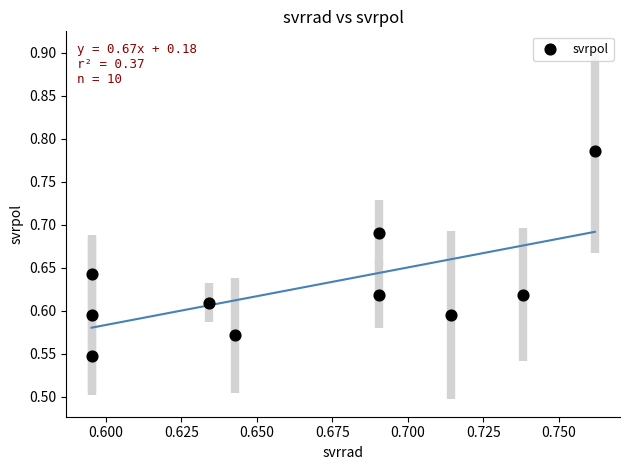

Count the number of points in this scatter plot.

10